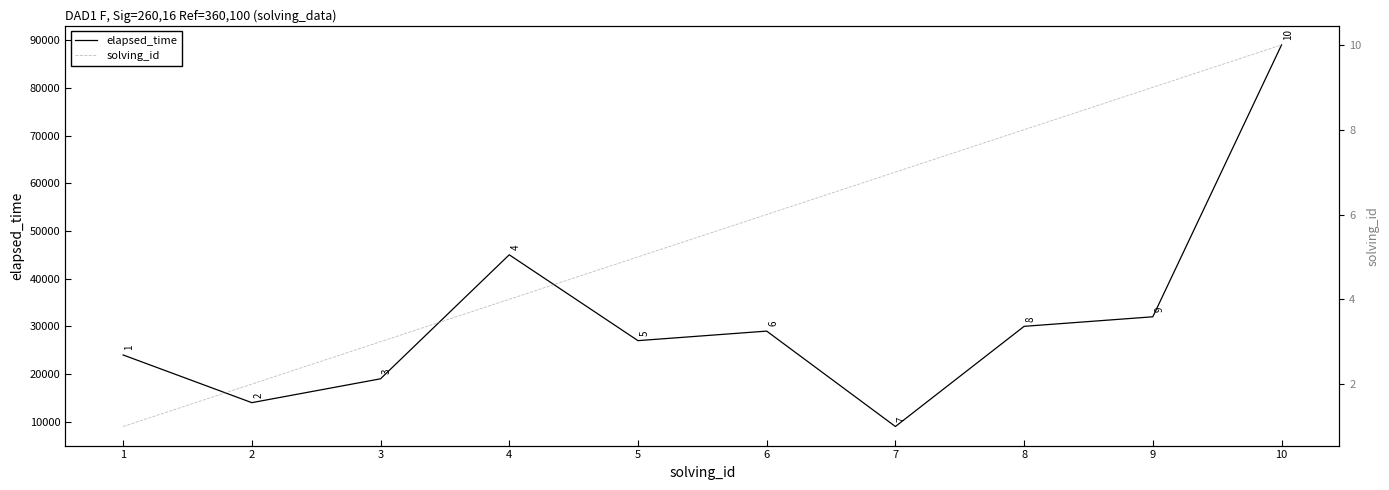

The value of elapsed_time at 10 is 89000. True or false?

True